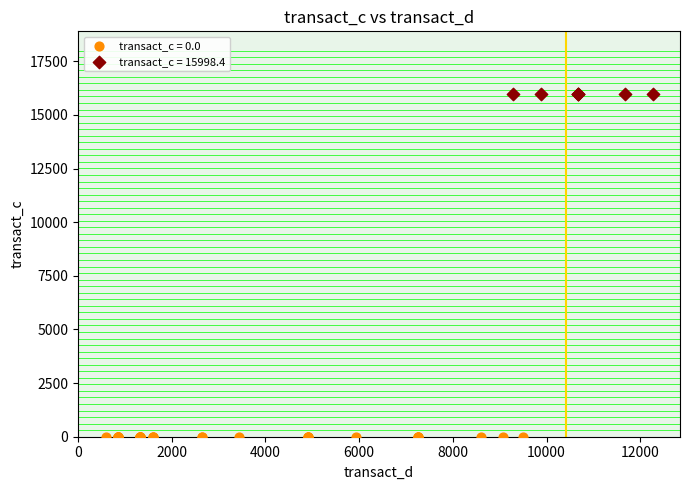

Which series contains the highest Y value?

transact_c = 15998.4